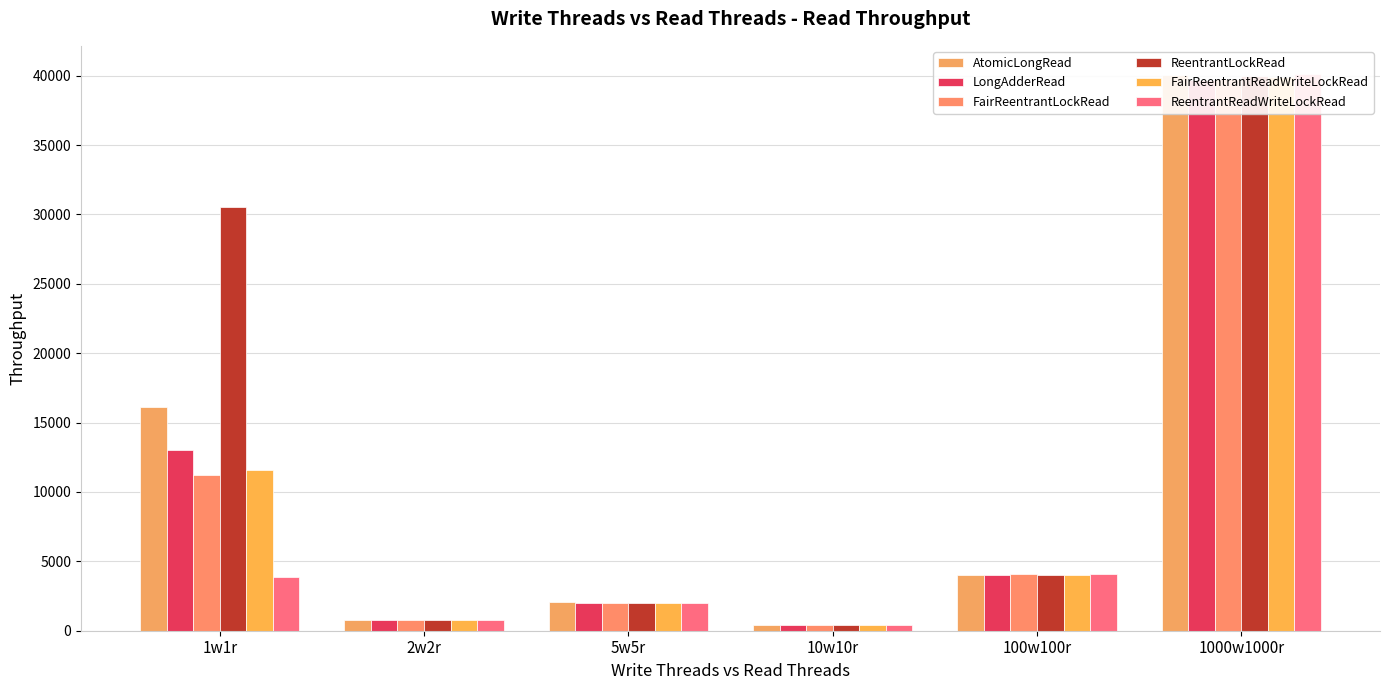

Which series has the largest range (max minus min)?

ReentrantReadWriteLockRead